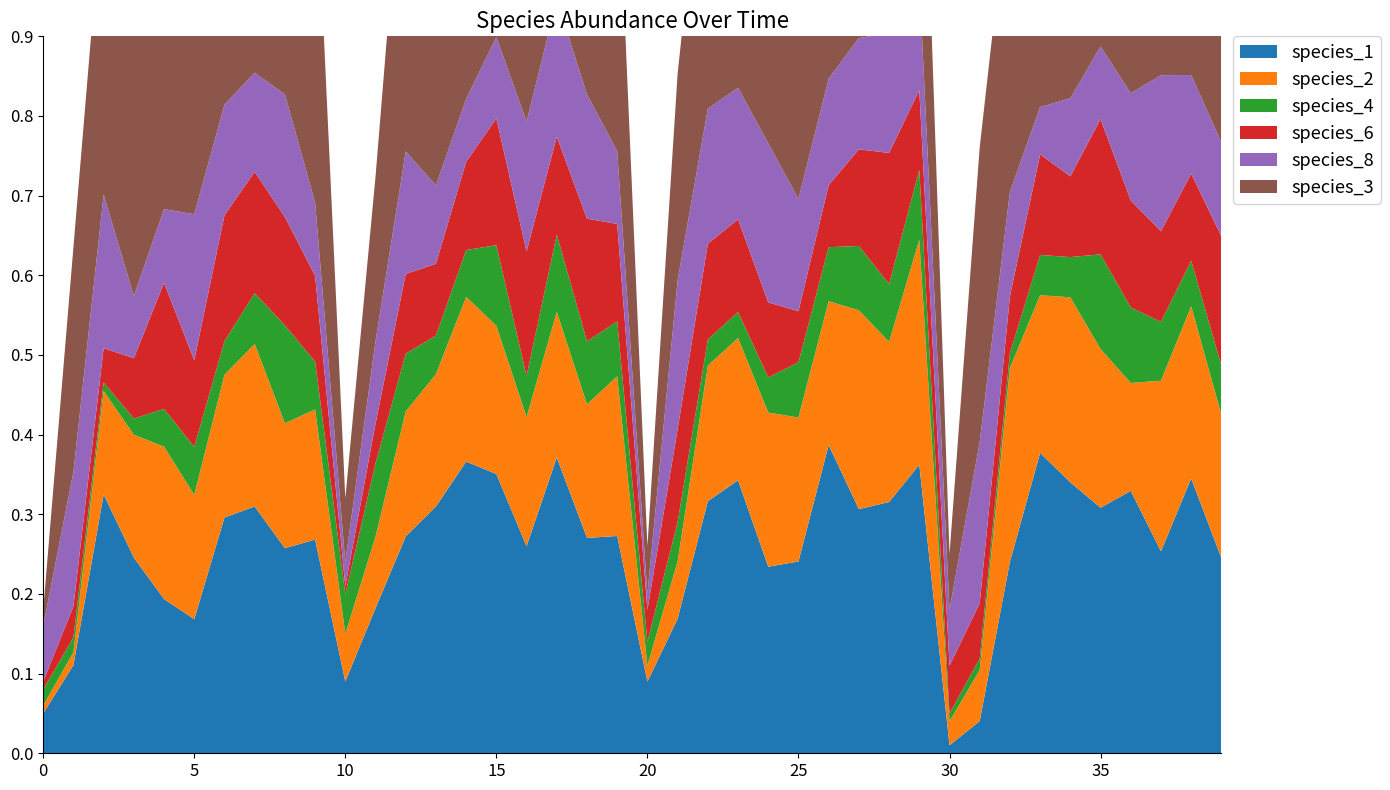

Reading left to right, extract all data points from this chart.

species_1: 0.1	0.1	0.3	0.2	0.2	0.2	0.3	0.3	0.3	0.3	0.1	0.2	0.3	0.3	0.4	0.4	0.3	0.4	0.3	0.3	0.1	0.2	0.3	0.3	0.2	0.2	0.4	0.3	0.3	0.4	0.0	0.0	0.2	0.4	0.3	0.3	0.3	0.3	0.3	0.2
species_2: 0.0	0.0	0.1	0.2	0.2	0.2	0.2	0.2	0.2	0.2	0.1	0.1	0.2	0.2	0.2	0.2	0.2	0.2	0.2	0.2	0.0	0.1	0.2	0.2	0.2	0.2	0.2	0.2	0.2	0.3	0.0	0.1	0.2	0.2	0.2	0.2	0.1	0.2	0.2	0.2
species_4: 0.0	0.0	0.0	0.0	0.0	0.1	0.0	0.1	0.1	0.1	0.1	0.1	0.1	0.0	0.1	0.1	0.1	0.1	0.1	0.1	0.0	0.0	0.0	0.0	0.0	0.1	0.1	0.1	0.1	0.1	0.0	0.0	0.0	0.1	0.1	0.1	0.1	0.1	0.1	0.1
species_6: 0.0	0.0	0.0	0.1	0.2	0.1	0.2	0.2	0.1	0.1	0.0	0.0	0.1	0.1	0.1	0.2	0.2	0.1	0.2	0.1	0.0	0.1	0.1	0.1	0.1	0.1	0.1	0.1	0.2	0.1	0.1	0.1	0.1	0.1	0.1	0.2	0.1	0.1	0.1	0.2
species_8: 0.1	0.2	0.2	0.1	0.1	0.2	0.1	0.1	0.2	0.1	0.0	0.1	0.2	0.1	0.1	0.1	0.2	0.2	0.2	0.1	0.0	0.2	0.2	0.2	0.2	0.1	0.1	0.1	0.2	0.1	0.1	0.2	0.1	0.1	0.1	0.1	0.1	0.2	0.1	0.1
species_3: 0.0	0.3	0.4	0.4	0.3	0.4	0.4	0.3	0.3	0.4	0.1	0.2	0.4	0.4	0.3	0.3	0.4	0.4	0.4	0.4	0.1	0.3	0.4	0.5	0.4	0.4	0.4	0.4	0.4	0.4	0.1	0.4	0.4	0.4	0.5	0.3	0.5	0.4	0.4	0.5